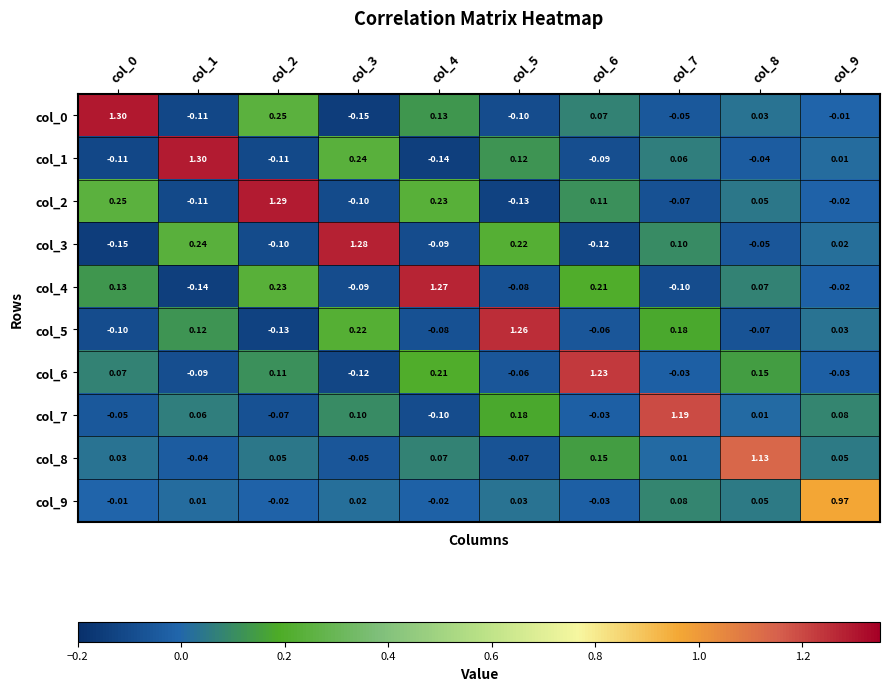

Is the value of col_5 at col_9 greater than the value of col_7 at col_4?

Yes